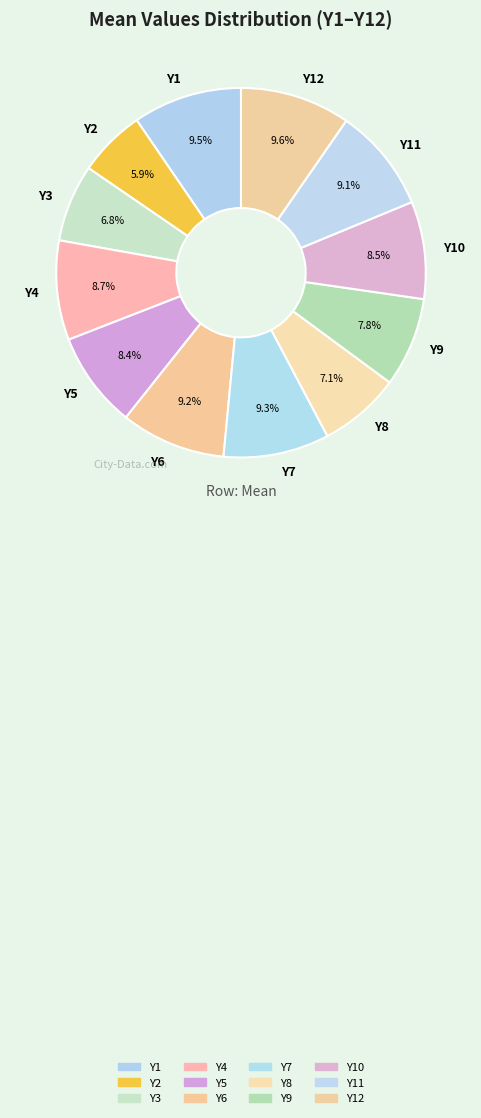

To the nearest percent, what is the average slice percentage?

8%